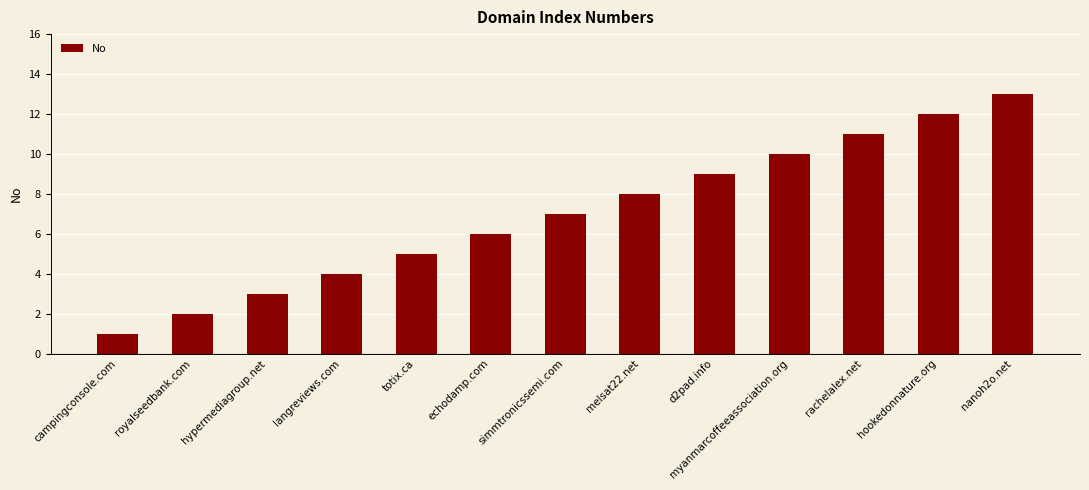

What is the approximate value at melsat22.net, to the nearest 10?

10